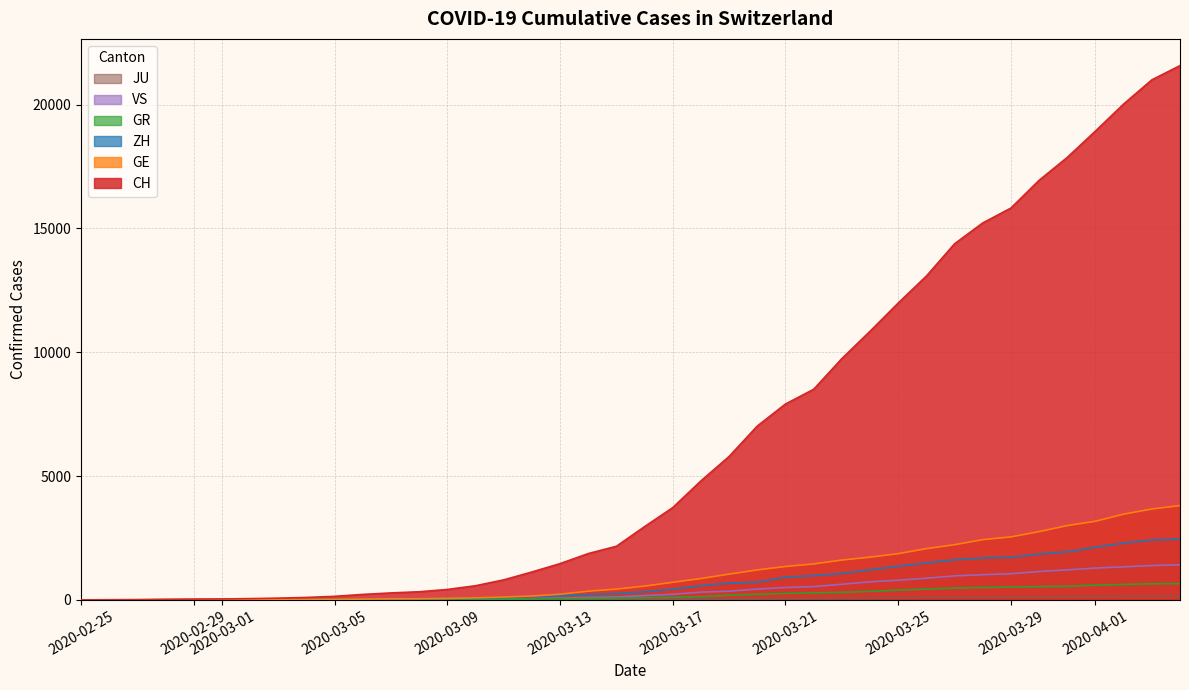

Which series has the widest spread of values?

CH